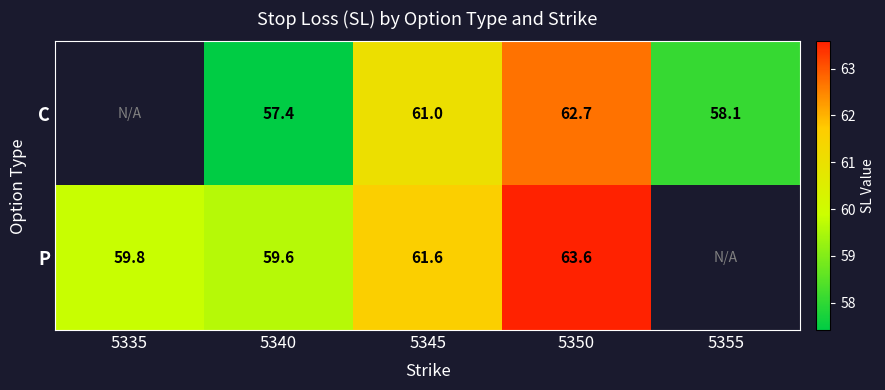

Which category has the lowest value across all series?

5340